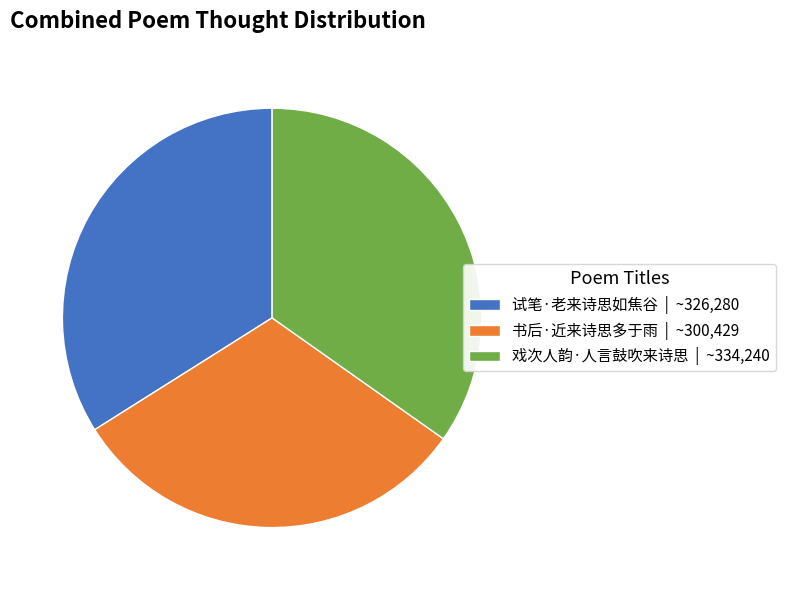

Is the sum of 试笔·老来诗思如焦谷 | ~326,280 and 书后·近来诗思多于雨 | ~300,429 greater than half?

Yes